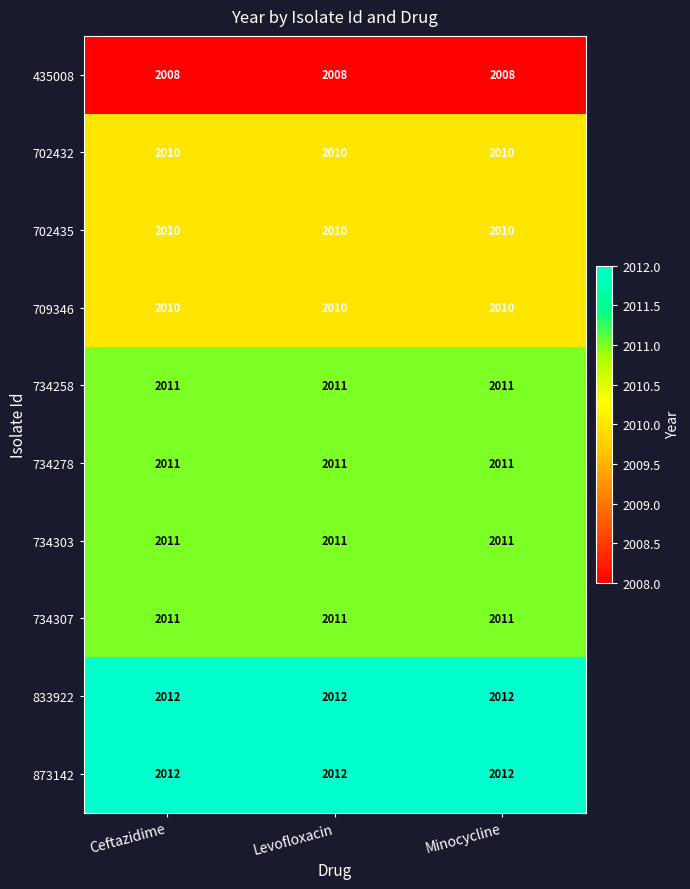

At how many categories does at least one series exceed 2010?

3